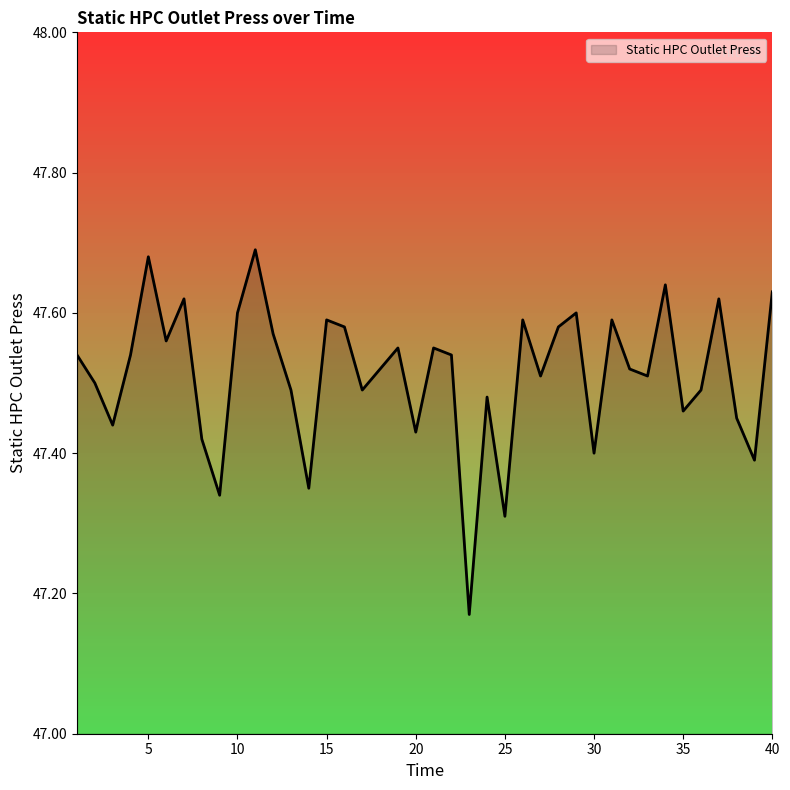

What is the difference between the maximum and minimum values?

0.5